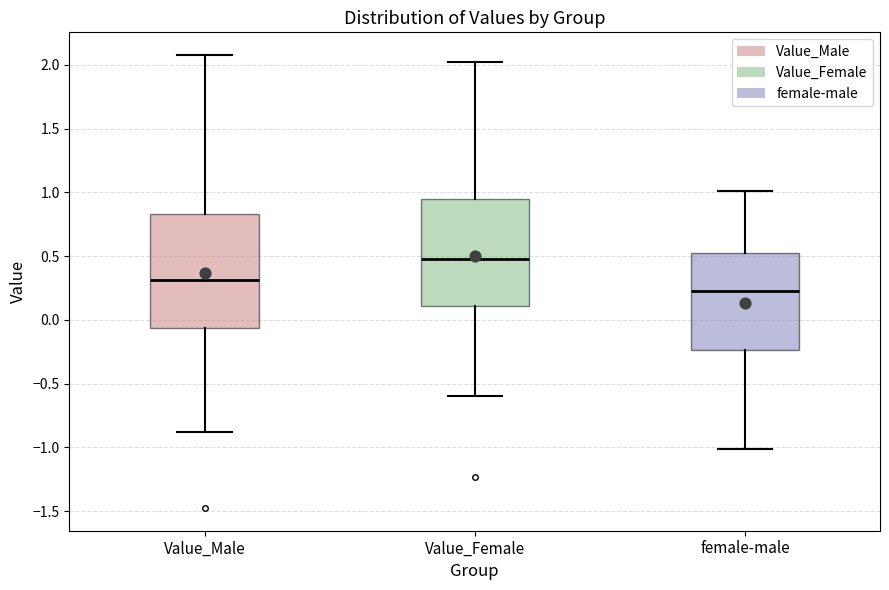

Reading left to right, transcribe this box plot: for each box, give where its median line is, the range the box spans, and where its two whiskers end, as read against the y-axis. The values are not printed on the chart, so give them approximately, as read against the axis.

Value_Male: median 0.30, box -0.05 to 0.85, whiskers -0.90 to 2.10
Value_Female: median 0.50, box 0.10 to 0.95, whiskers -0.60 to 2.00
female-male: median 0.20, box -0.25 to 0.50, whiskers -1.00 to 1.00